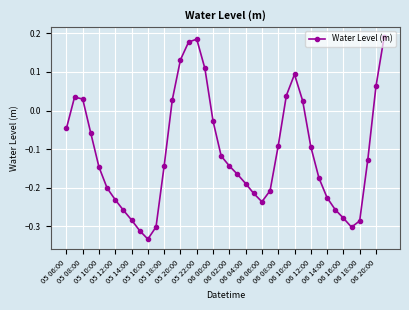

How many values are below 0?

28